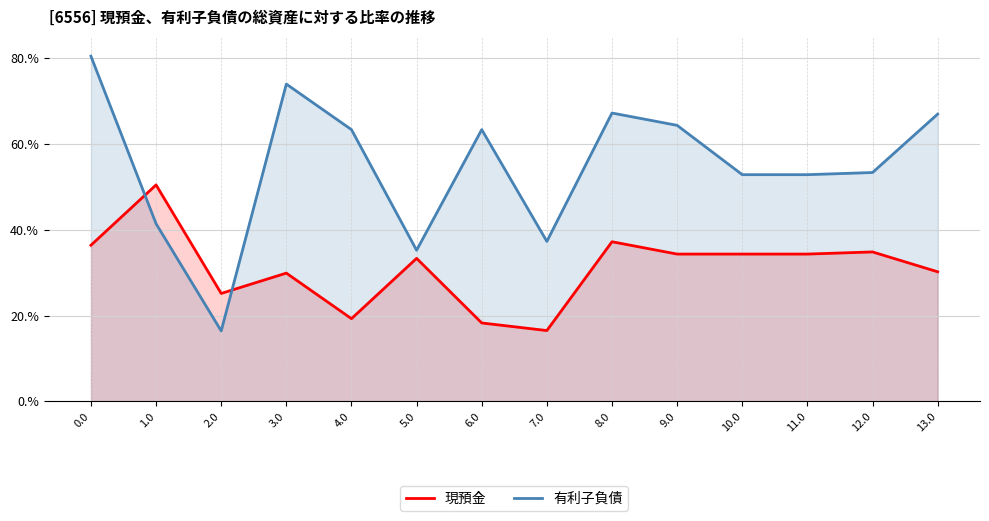

What is the spread (max minus min) of values at 3.0?

0.4